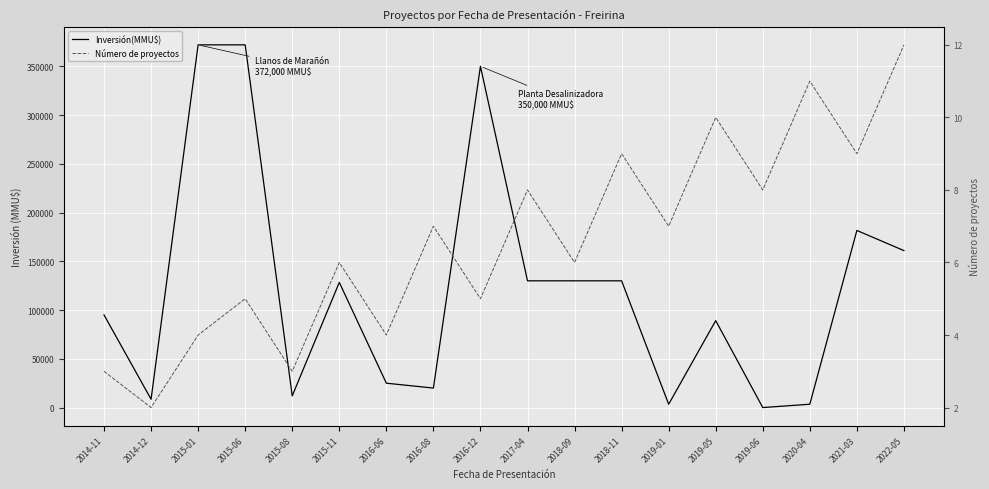

Where is the first local minimum for Inversión(MMU$)?

2014-12